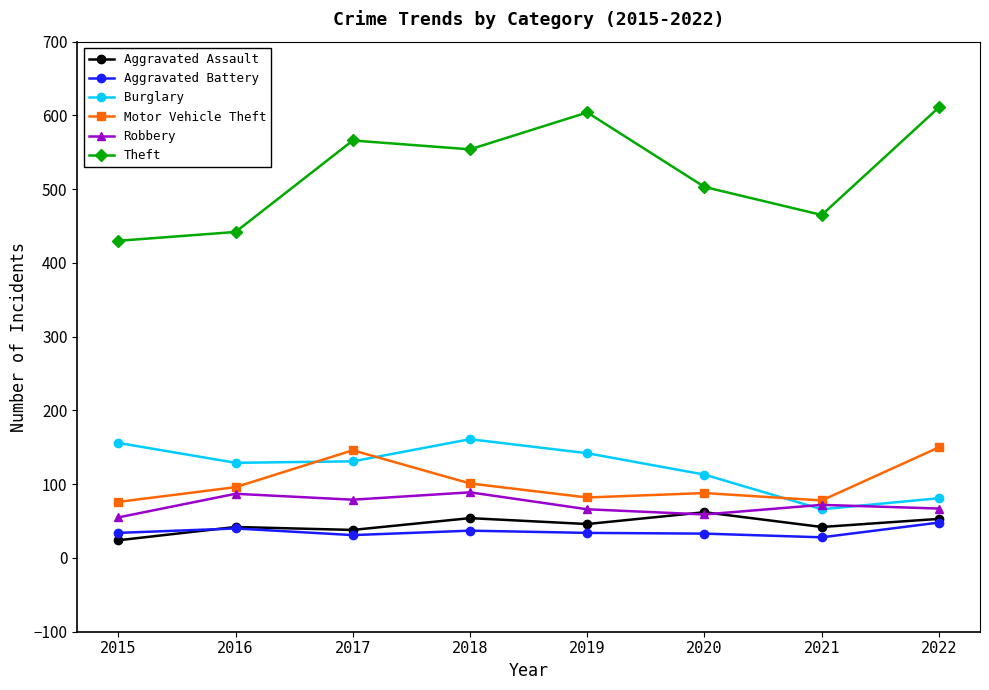

What is the minimum value for Robbery?

55